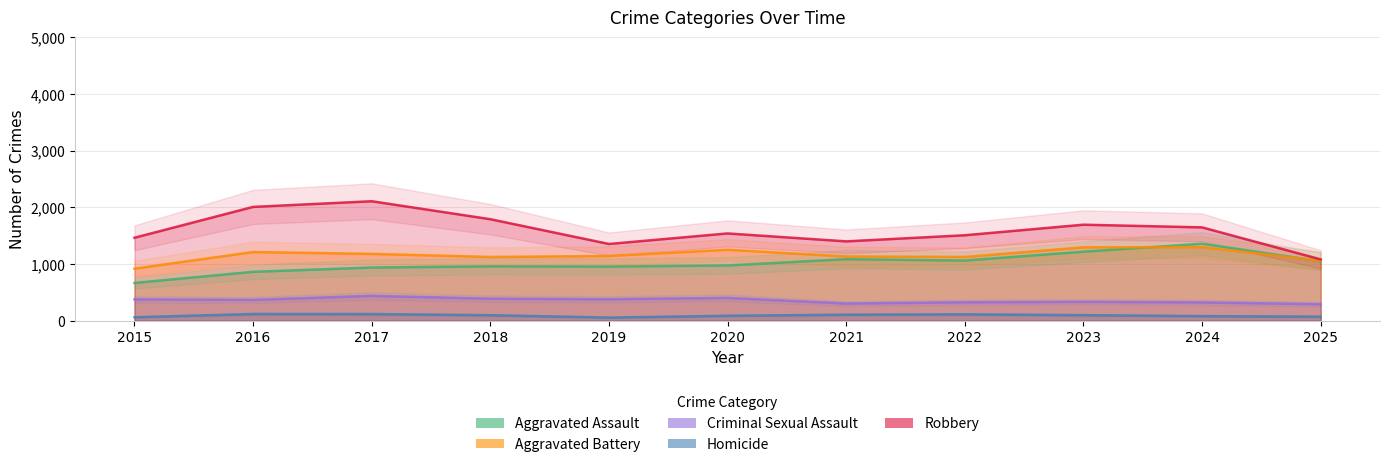

Reading left to right, extract all data points from this chart.

Aggravated Assault: 666	862	938	959	955	974	1085	1061	1217	1358	1048
Aggravated Battery: 918	1211	1178	1124	1141	1251	1133	1124	1294	1297	1057
Criminal Sexual Assault: 376	367	438	388	379	402	303	325	333	323	291
Homicide: 61	118	117	97	55	87	106	112	98	81	71
Robbery: 1463	2007	2107	1790	1353	1539	1399	1507	1693	1646	1081